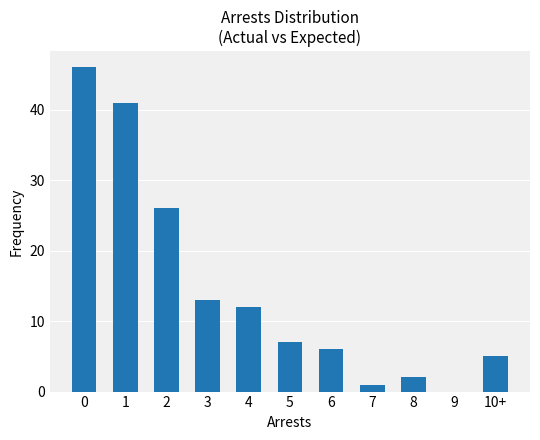

What is the change in value from 5 to 10+?

-2